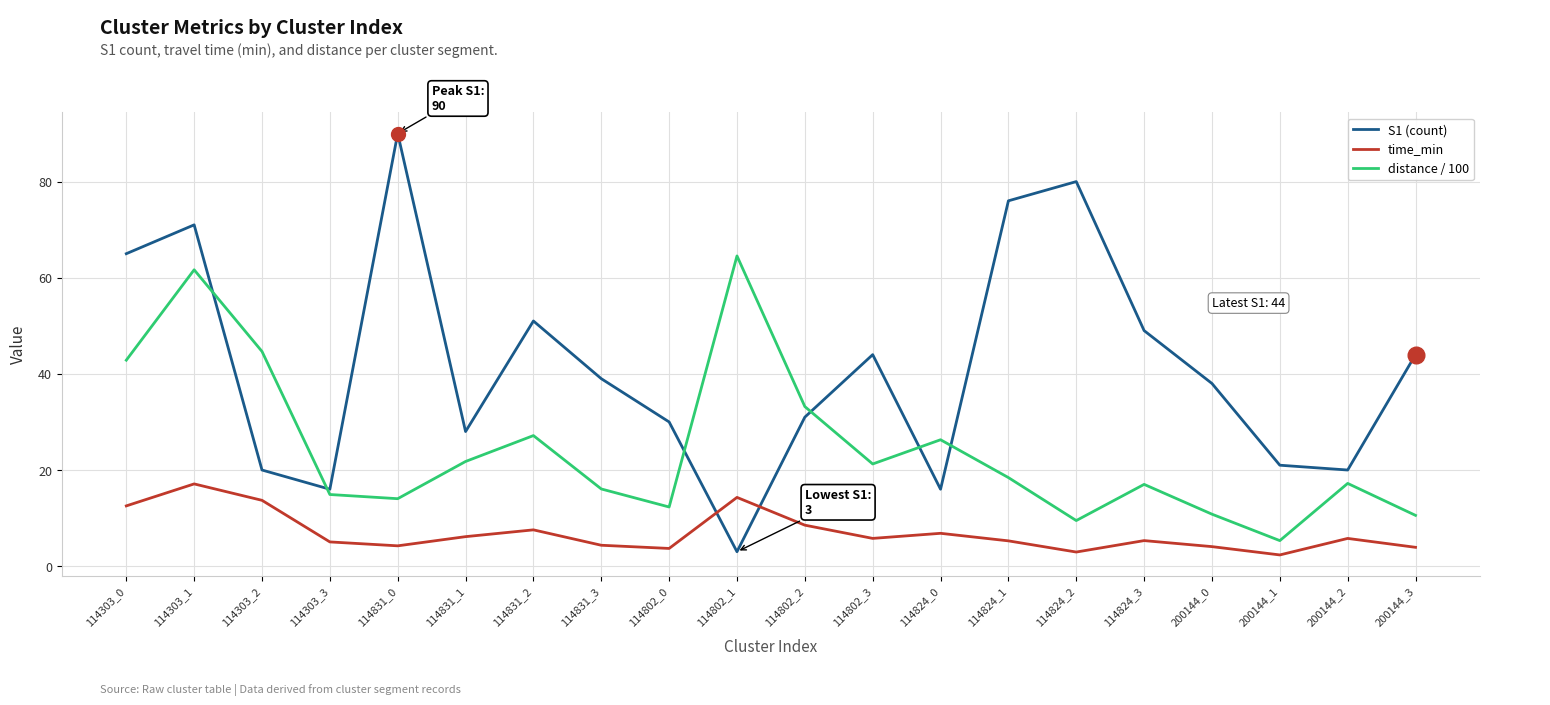

Which series ends up on top after the final intersection of time_min and S1 (count)?

S1 (count)